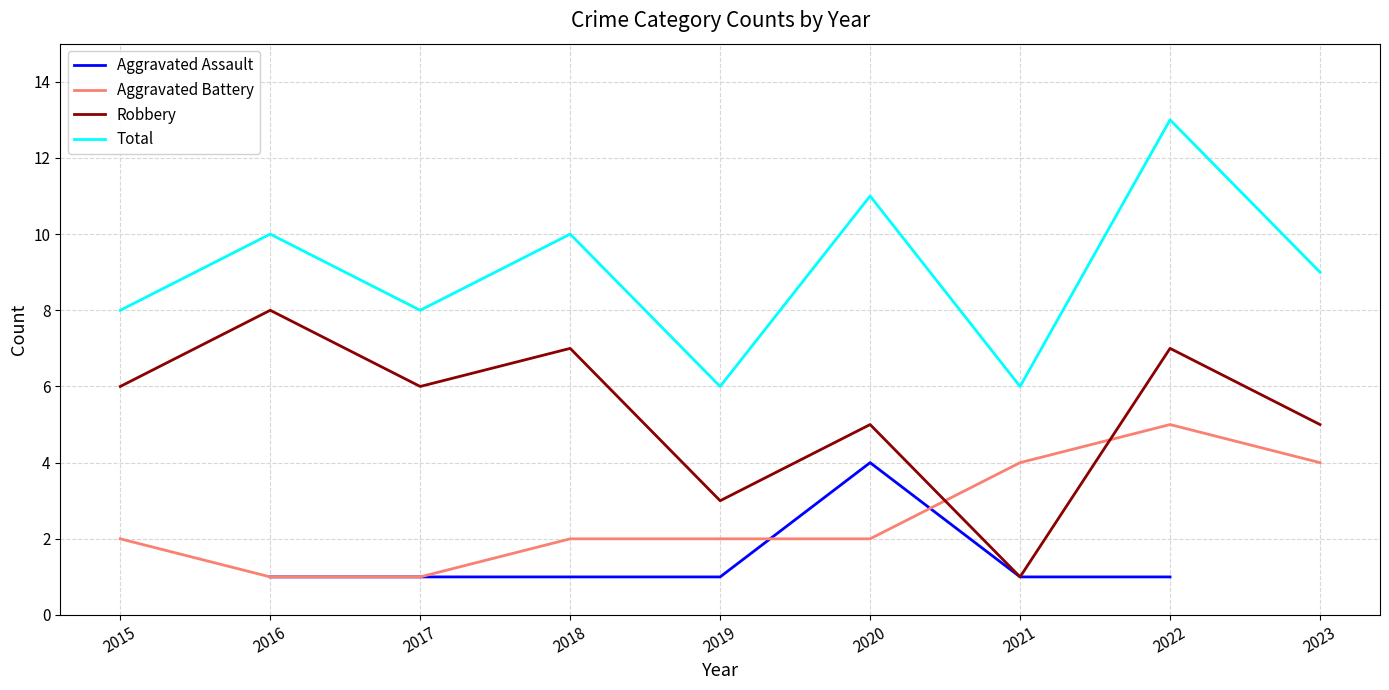

Where does the Aggravated Assault series first go above 1?

2020